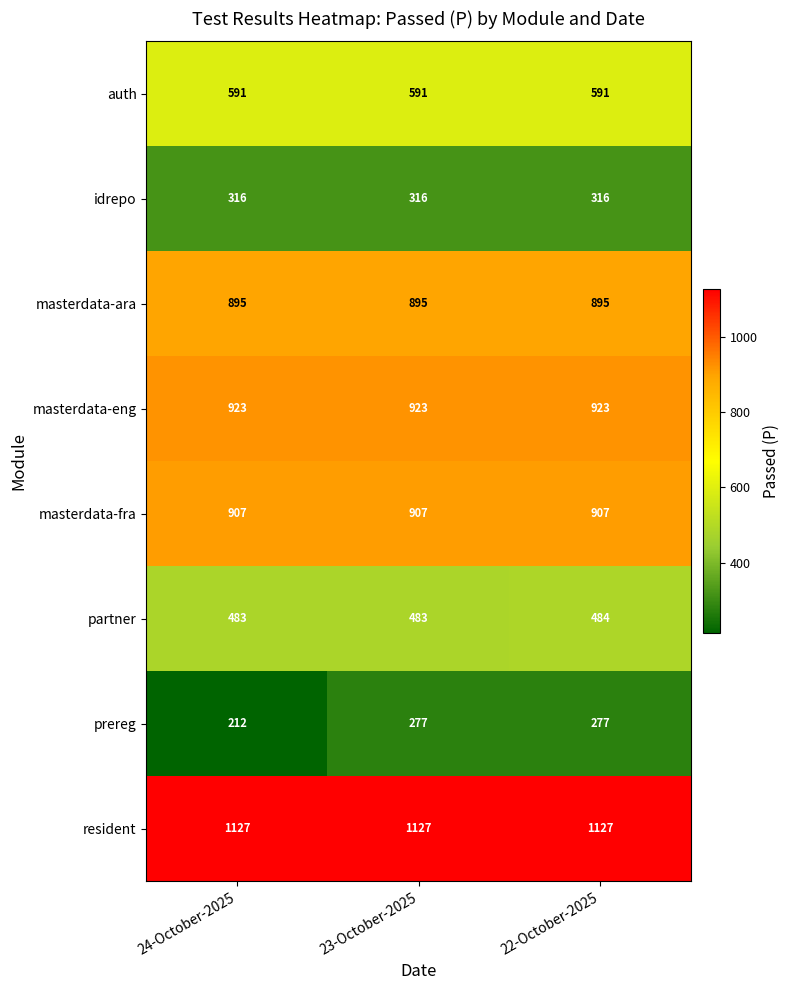

At how many categories does at least one series exceed 944?

3